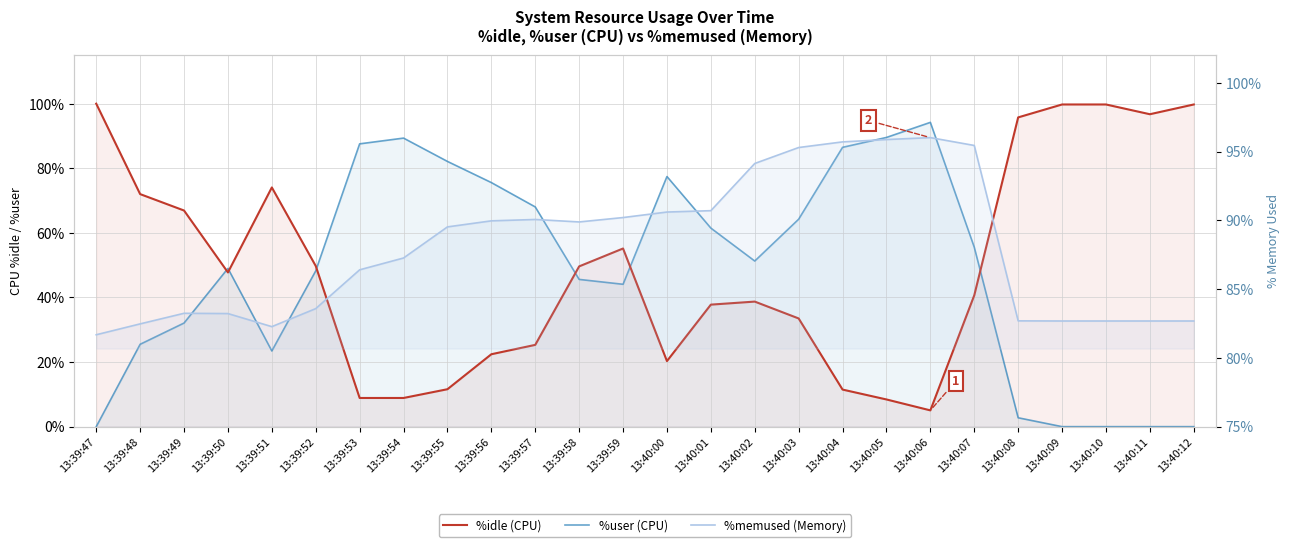

What is the label of the 25th point from the left?

13:40:11